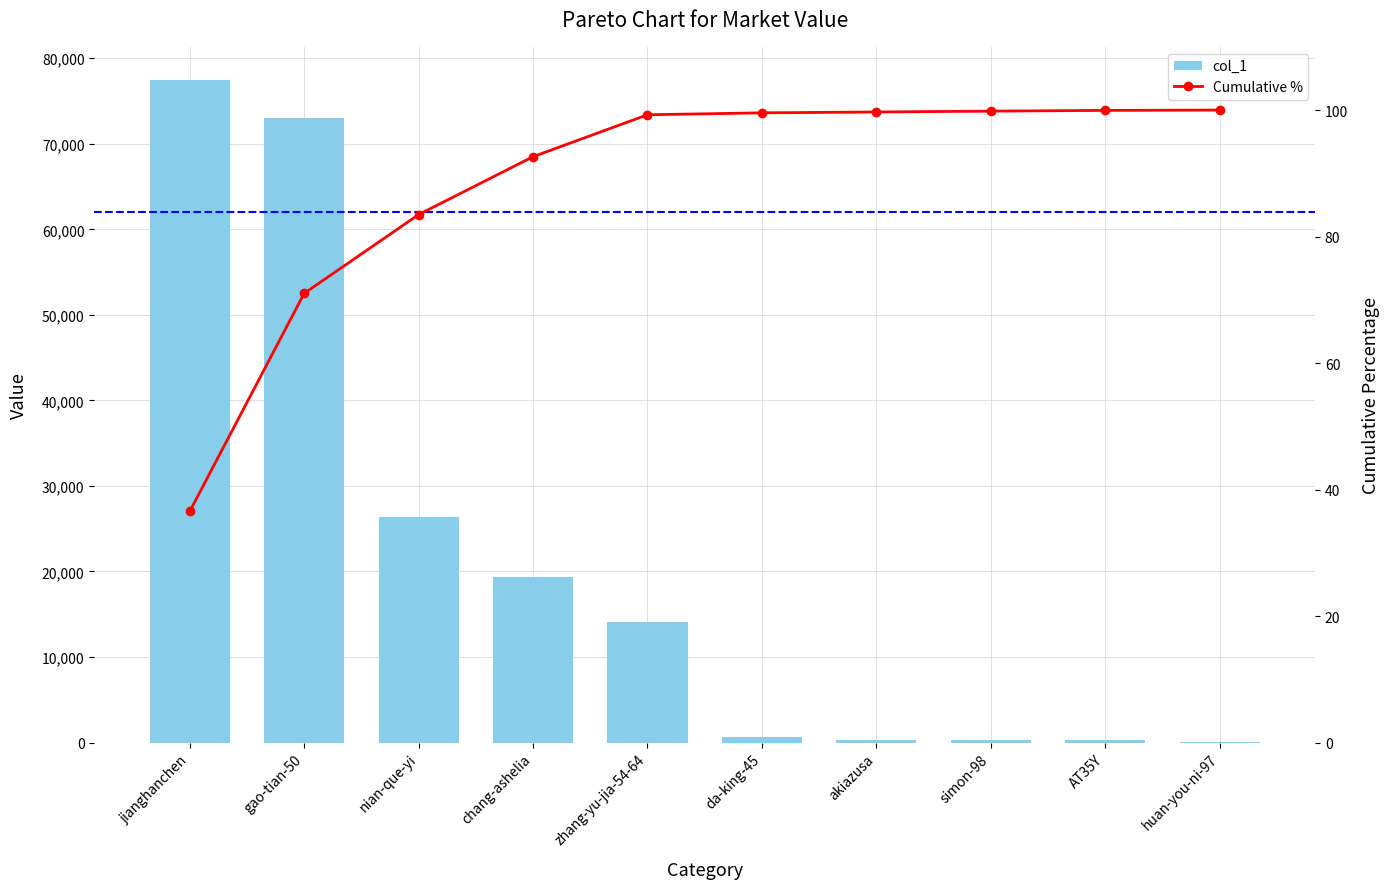

Reading left to right, what are all the values shown in this chart?

col_1: jianghanchen=77460.0	gao-tian-50=73054.0	nian-que-yi=26400.0	chang-ashelia=19400.0	zhang-yu-jia-54-64=14046.0	da-king-45=642.0	akiazusa=290.0	simon-98=280.0	AT35Y=253.0	huan-you-ni-97=105.0
Cumulative %: jianghanchen=36.5	gao-tian-50=71.0	nian-que-yi=83.5	chang-ashelia=92.6	zhang-yu-jia-54-64=99.3	da-king-45=99.6	akiazusa=99.7	simon-98=99.8	AT35Y=100.0	huan-you-ni-97=100.0